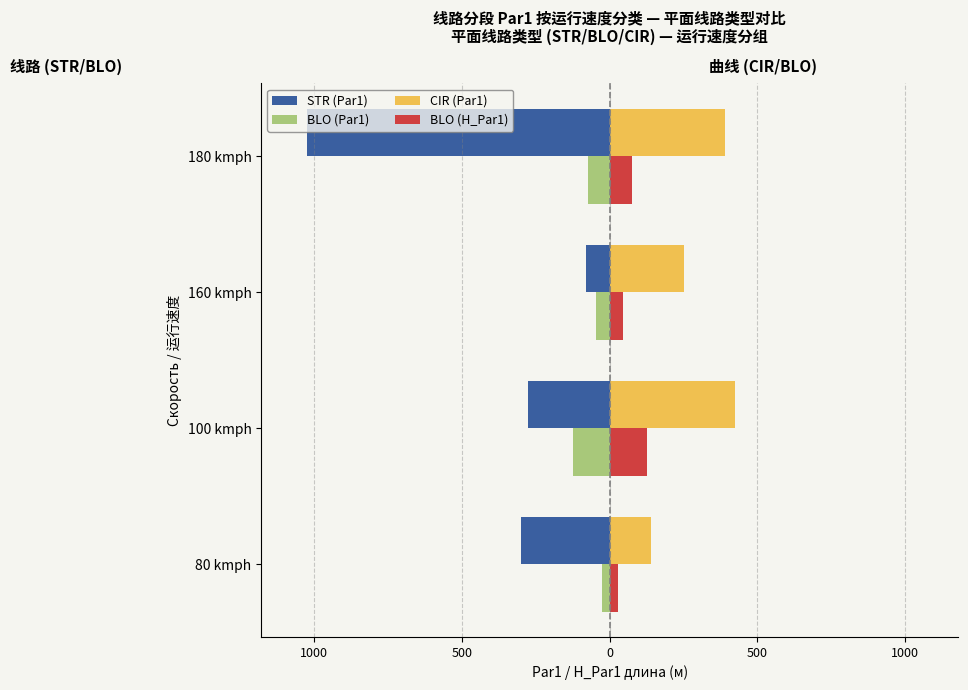

What is the value of the CIR (Par1) bar at the 4th from the left?

390.0